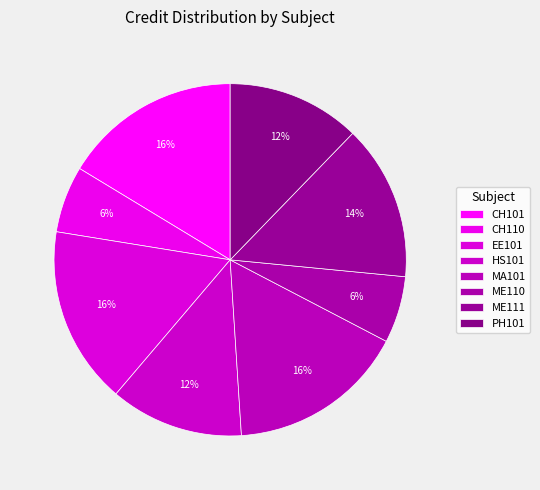

Count the number of slices in the pie.

8